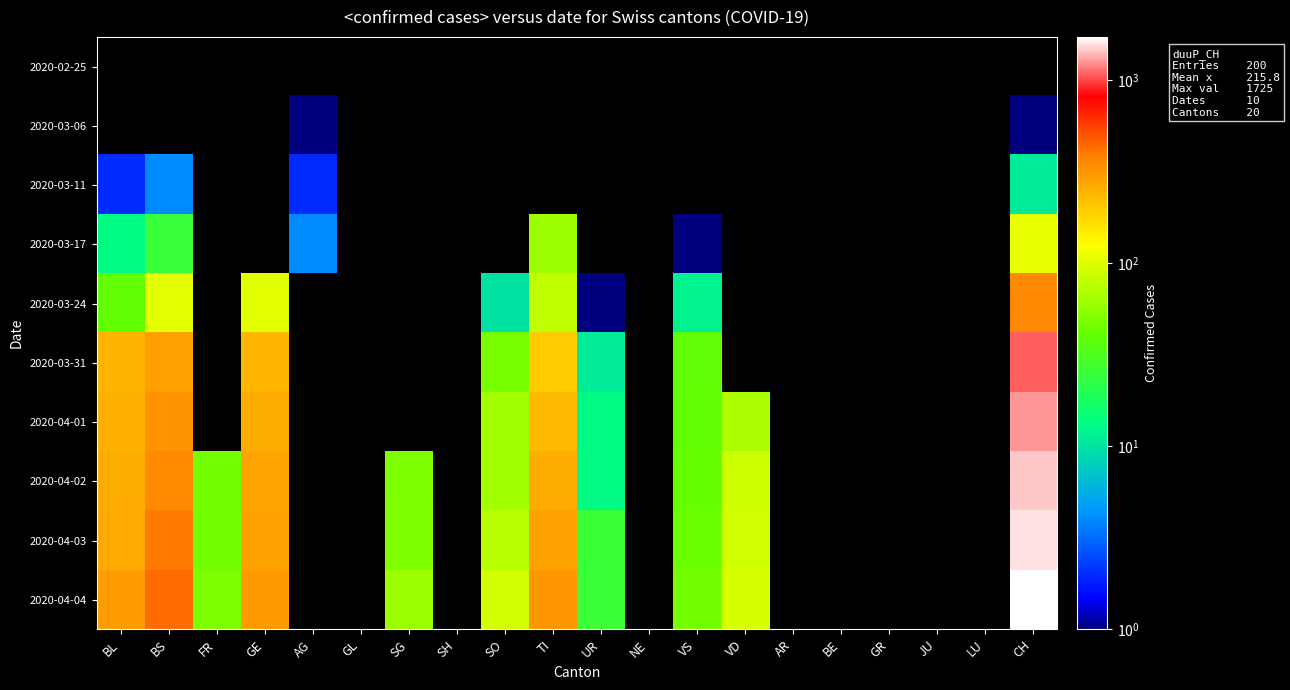

Reading left to right, transcribe all the data shown in this chart.

2020-02-25: BL=0	BS=0	FR=0	GE=0	AG=0	GL=0	SG=0	SH=0	SO=0	TI=0	UR=0	NE=0	VS=0	VD=0	AR=0	BE=0	GR=0	JU=0	LU=0	CH=0
2020-03-06: BL=0	BS=0	FR=0	GE=0	AG=1	GL=0	SG=0	SH=0	SO=0	TI=0	UR=0	NE=0	VS=0	VD=0	AR=0	BE=0	GR=0	JU=0	LU=0	CH=1
2020-03-11: BL=2	BS=4	FR=0	GE=0	AG=2	GL=0	SG=0	SH=0	SO=0	TI=0	UR=0	NE=0	VS=0	VD=0	AR=0	BE=0	GR=0	JU=0	LU=0	CH=11
2020-03-17: BL=13	BS=25	FR=0	GE=0	AG=4	GL=0	SG=0	SH=0	SO=0	TI=62	UR=0	NE=0	VS=1	VD=0	AR=0	BE=0	GR=0	JU=0	LU=0	CH=108
2020-03-24: BL=40	BS=105	FR=0	GE=103	AG=0	GL=0	SG=0	SH=0	SO=10	TI=80	UR=1	NE=0	VS=12	VD=0	AR=0	BE=0	GR=0	JU=0	LU=0	CH=358
2020-03-31: BL=242	BS=292	FR=0	GE=241	AG=0	GL=0	SG=0	SH=0	SO=48	TI=202	UR=11	NE=0	VS=39	VD=0	AR=0	BE=0	GR=0	JU=0	LU=0	CH=1082
2020-04-01: BL=249	BS=323	FR=0	GE=260	AG=0	GL=0	SG=0	SH=0	SO=65	TI=229	UR=13	NE=0	VS=40	VD=70	AR=0	BE=0	GR=0	JU=0	LU=0	CH=1253
2020-04-02: BL=262	BS=350	FR=46	GE=283	AG=0	GL=0	SG=49	SH=0	SO=65	TI=263	UR=13	NE=0	VS=41	VD=88	AR=0	BE=0	GR=0	JU=0	LU=0	CH=1464
2020-04-03: BL=266	BS=397	FR=46	GE=284	AG=0	GL=0	SG=50	SH=0	SO=75	TI=287	UR=26	NE=0	VS=44	VD=91	AR=0	BE=0	GR=0	JU=0	LU=0	CH=1570
2020-04-04: BL=298	BS=434	FR=49	GE=305	AG=0	GL=0	SG=62	SH=0	SO=92	TI=314	UR=26	NE=0	VS=46	VD=95	AR=0	BE=0	GR=0	JU=0	LU=0	CH=1725